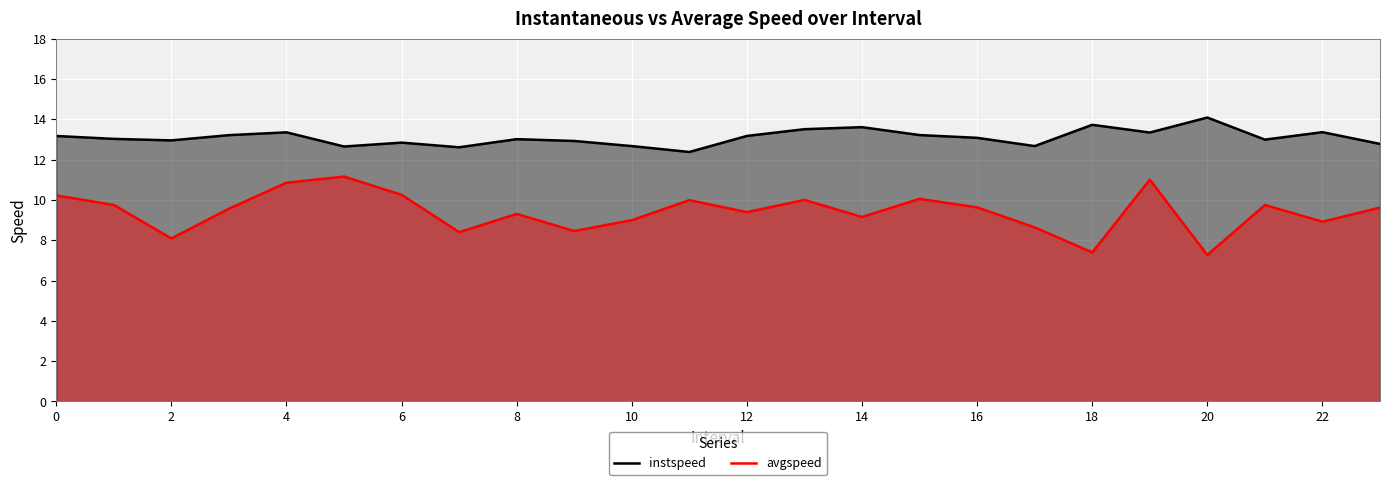

At which category does the chart reach its minimum across all series?

20